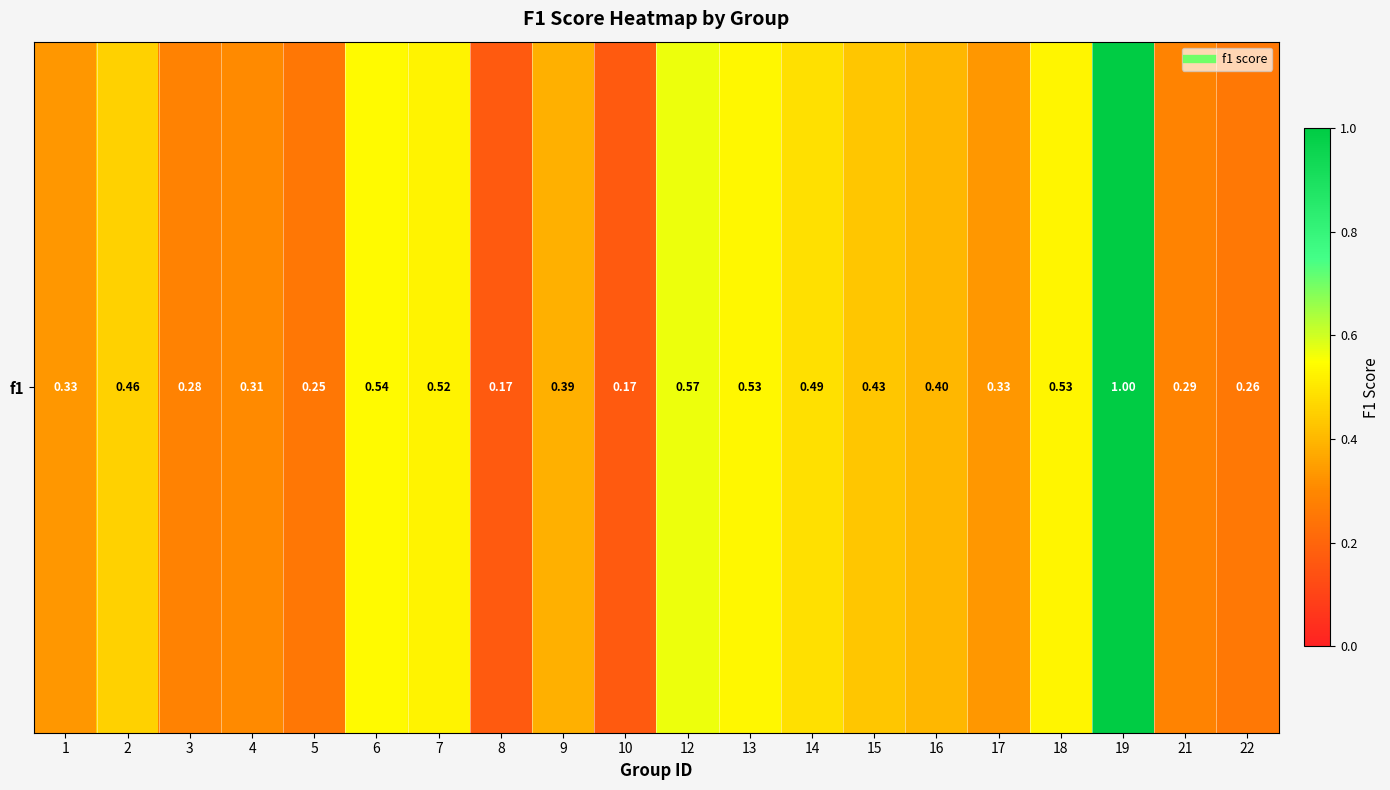

Between 2 and 9, which is larger?

2